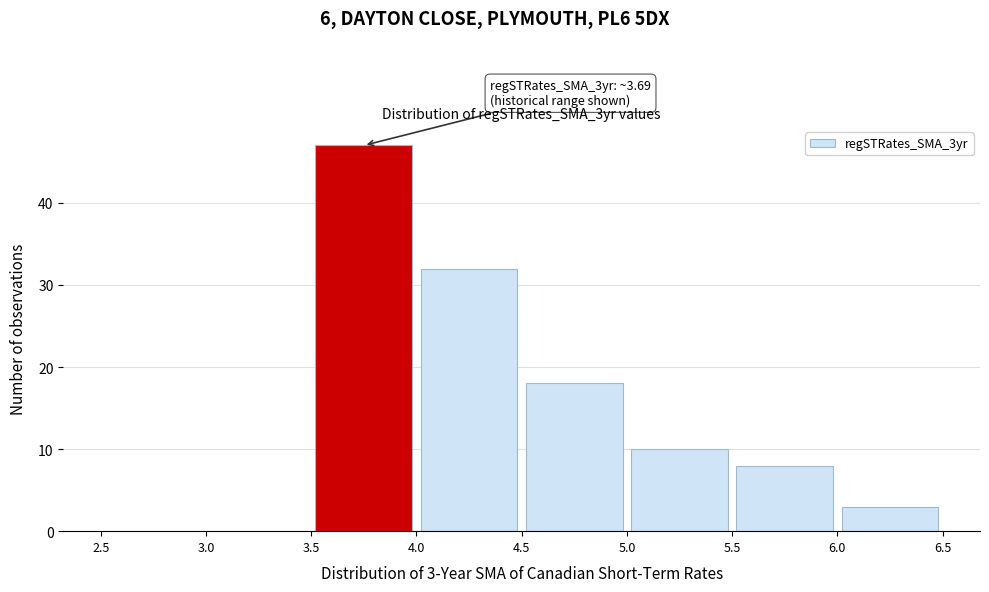

Which range on the x-axis has the tallest bar?

3.5 to 4.0